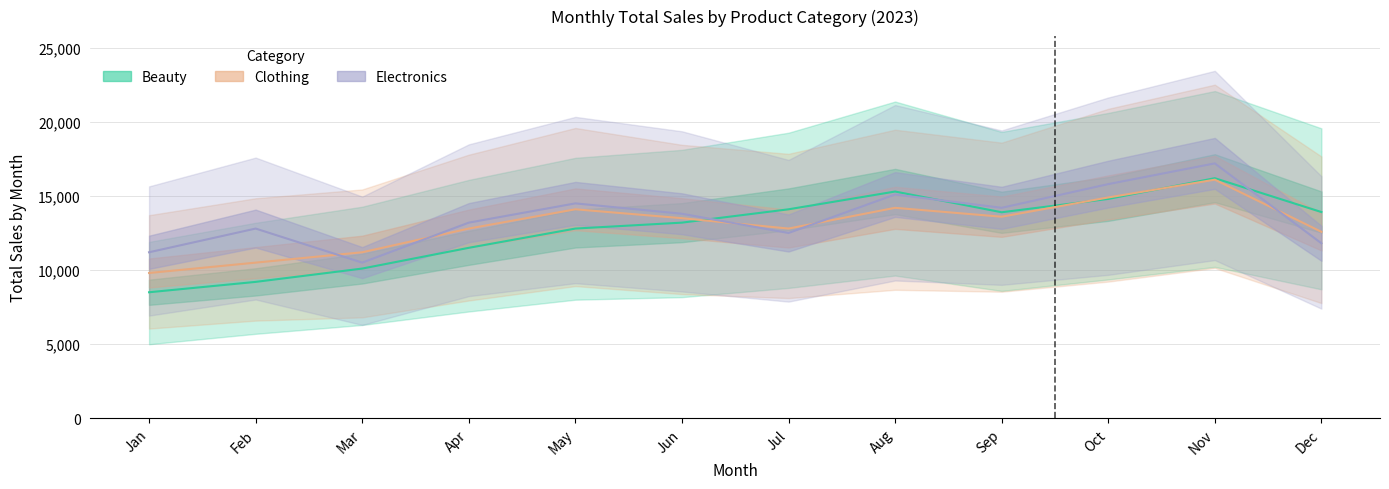

What is the value of the Electronics point at the 7th from the left?

12500